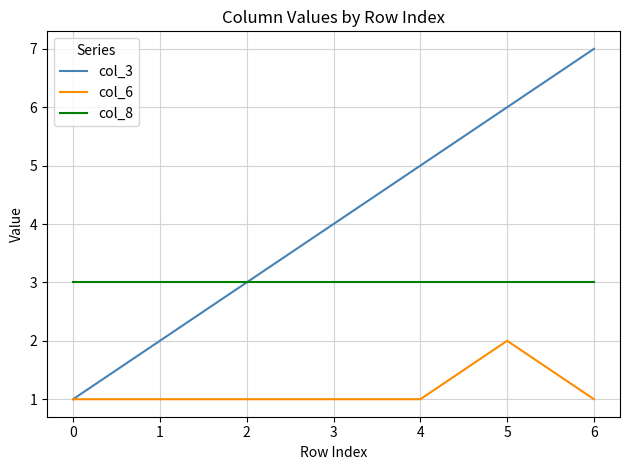

Is it true that col_8 equals 3 at 1?

True